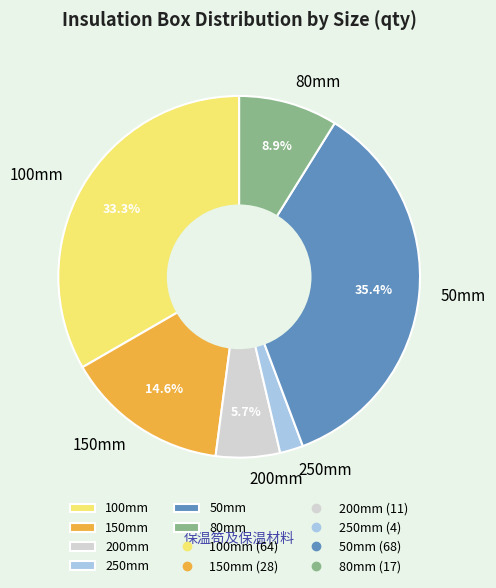

What percentage do 50mm and 200mm together represent?

41.1%